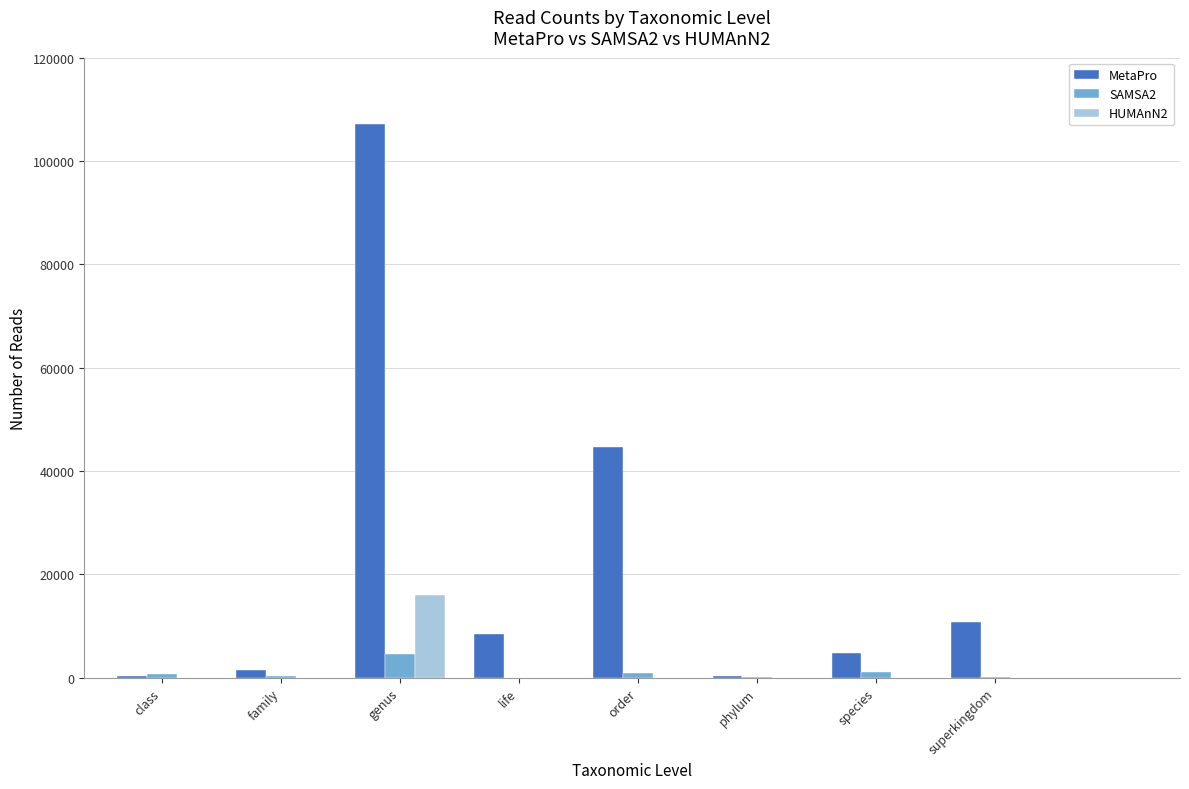

Which series has the largest total across all categories?

MetaPro